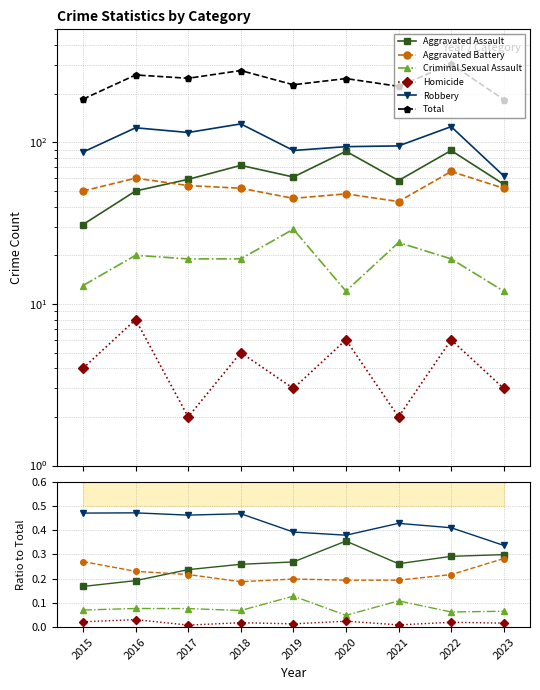

How many lines are shown in the chart?

6